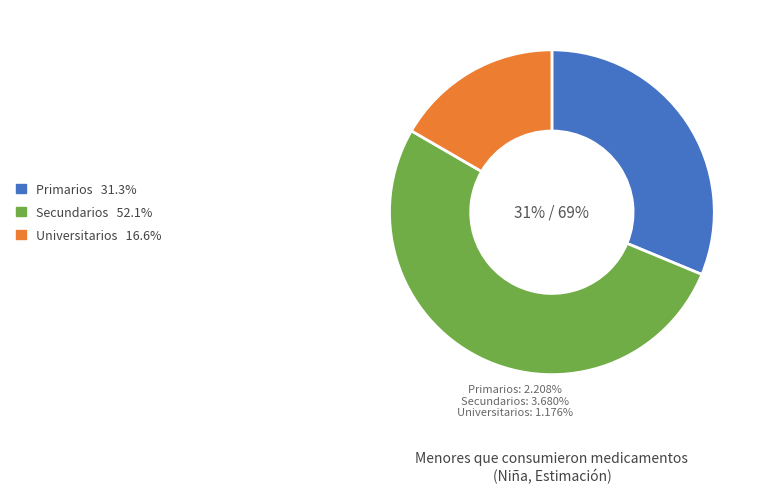

Do Secundarios and Primarios together represent more than half of the pie?

Yes